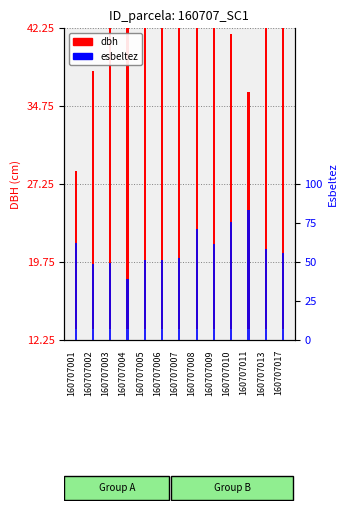

Reading left to right, transcribe all the data shown in this chart.

dbh: 160707001=15.2	160707002=24.8	160707003=34.6	160707004=30.8	160707005=34.4	160707006=38.9	160707007=40.2	160707008=30.2	160707009=34.0	160707010=28.5	160707011=22.9	160707013=36.9	160707017=35.8
esbeltez: 160707001=62.3	160707002=48.4	160707003=49.1	160707004=39.0	160707005=50.9	160707006=51.4	160707007=52.2	160707008=71.1	160707009=61.7	160707010=75.6	160707011=83.2	160707013=58.3	160707017=55.9